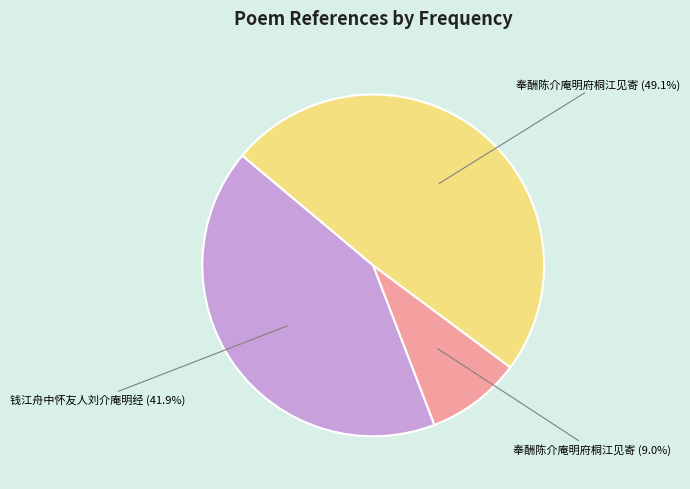

How many segments does this pie chart have?

3